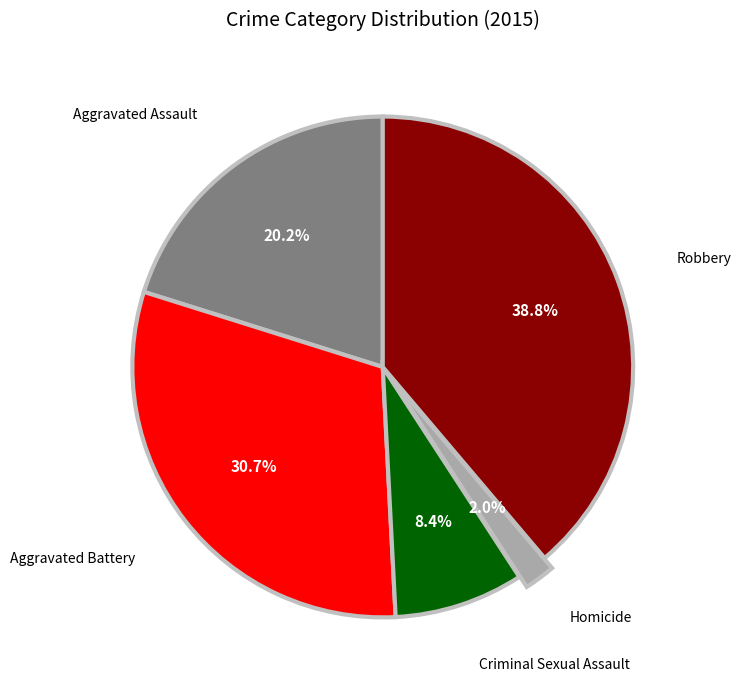

Is there any slice that represents more than half of the pie?

No